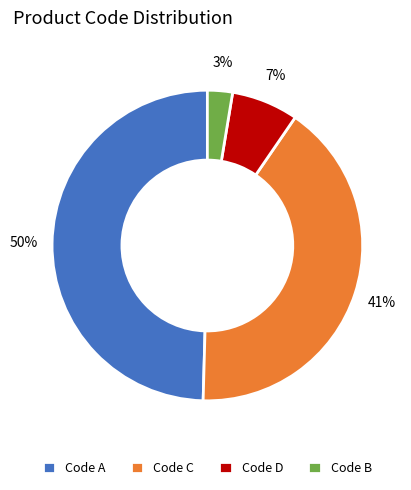

Which category has the smallest portion of the pie?

Code B